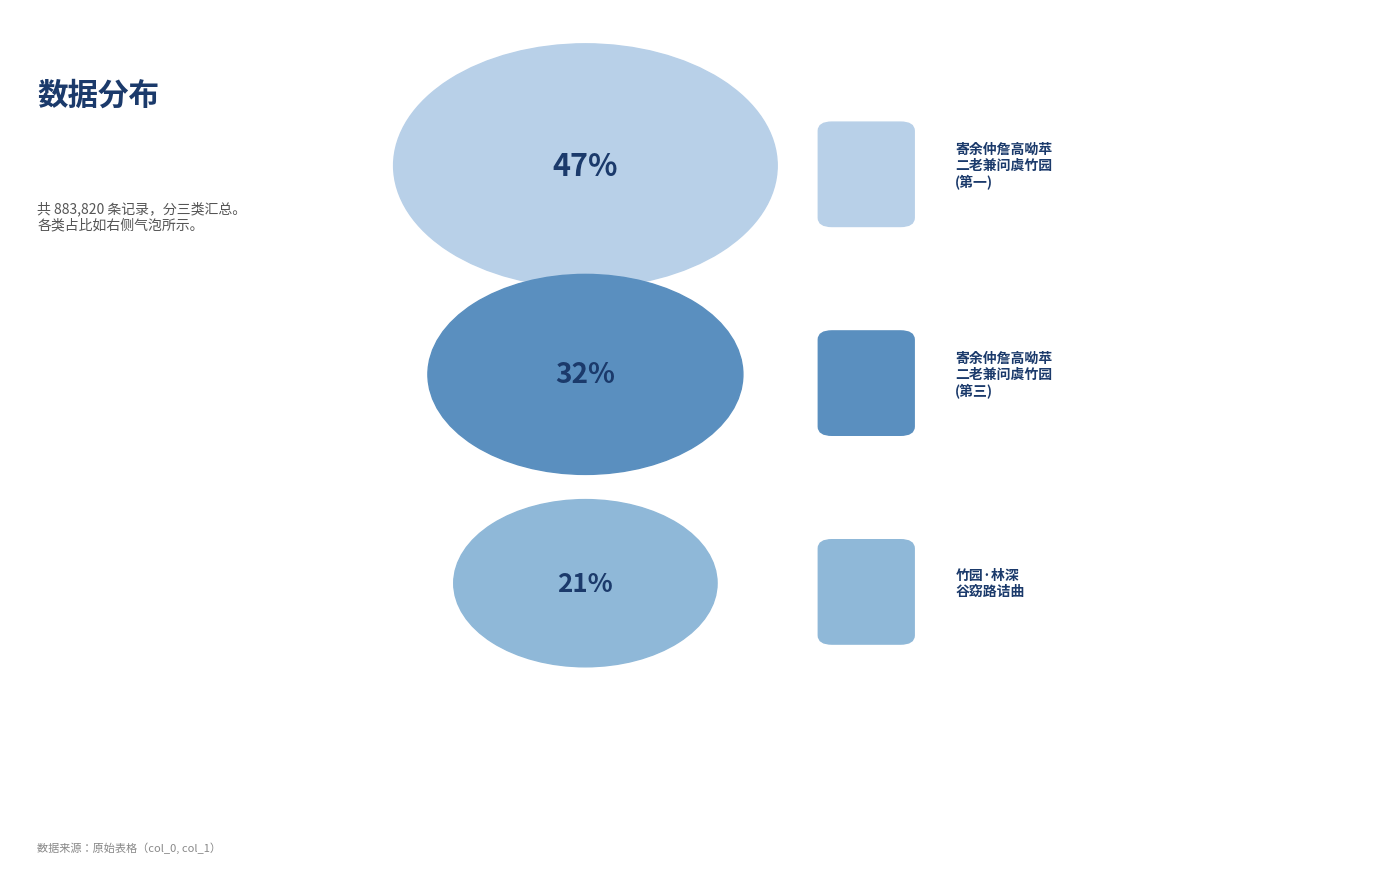

Does any single category account for the majority?

No